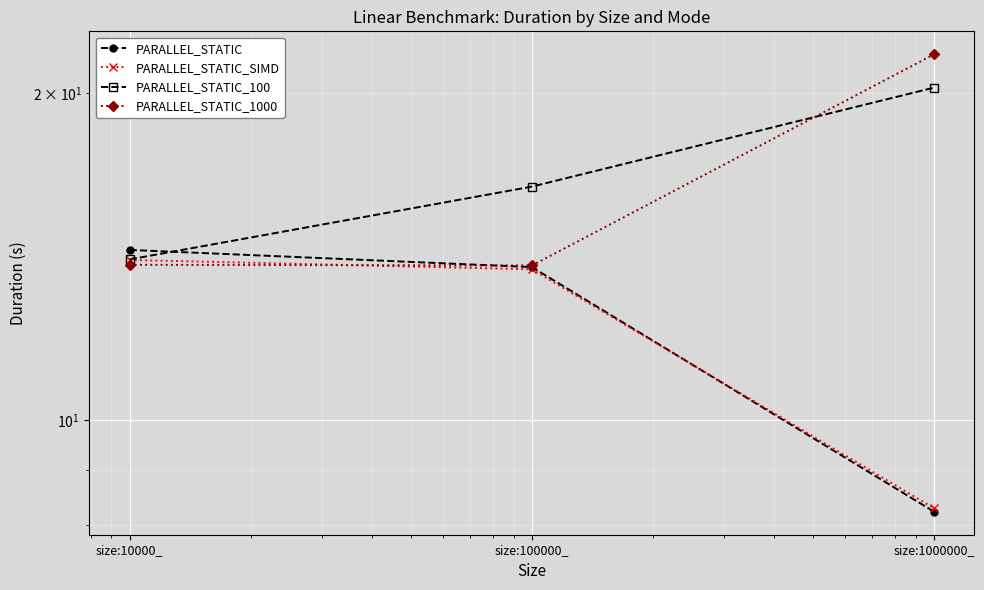

What is the value of the PARALLEL_STATIC_SIMD point at the 3rd from the left?

8.3